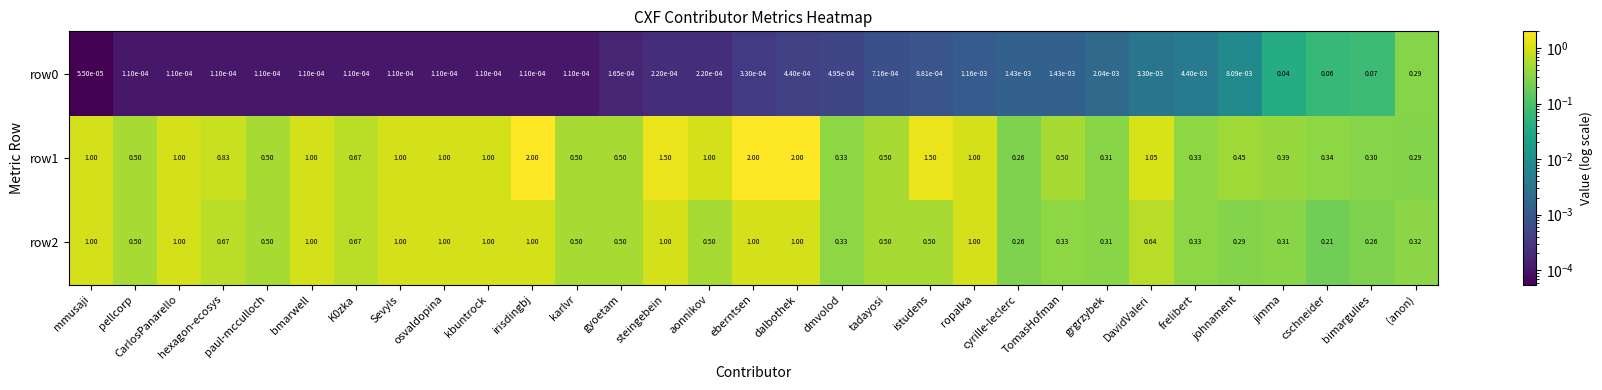

At which label is row2 closest to 0?

cschneider